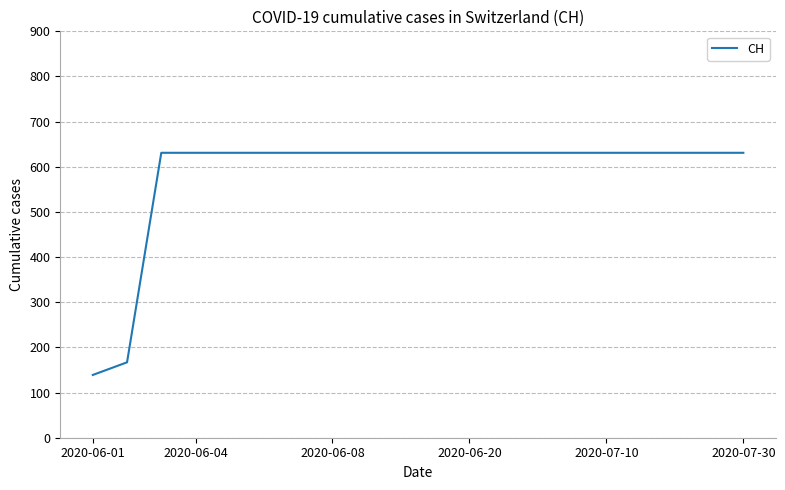

What is the difference between the maximum and minimum values?

492